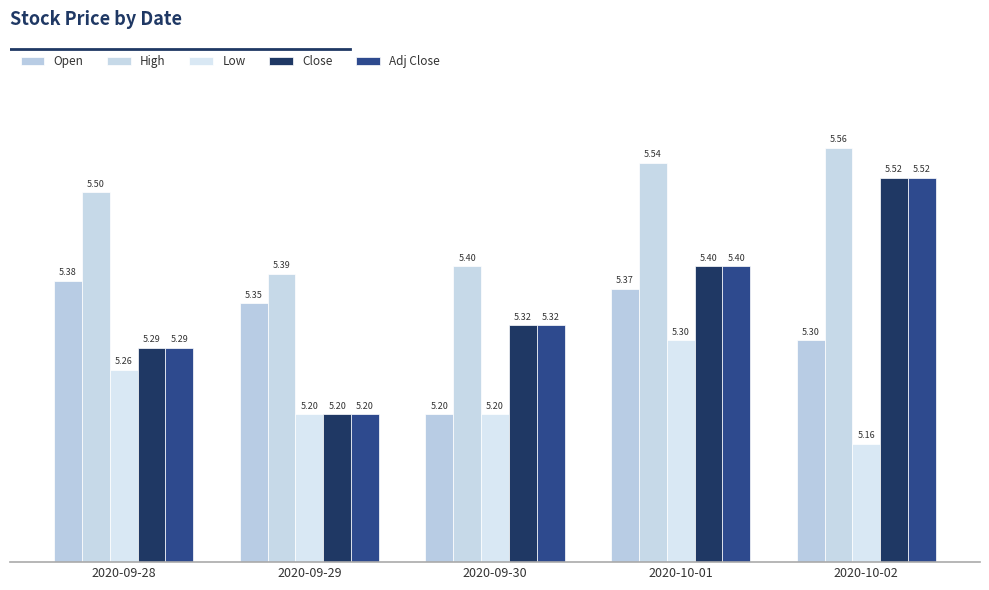

True or false: Adj Close has a value of 3.3 at 2020-09-28.

False